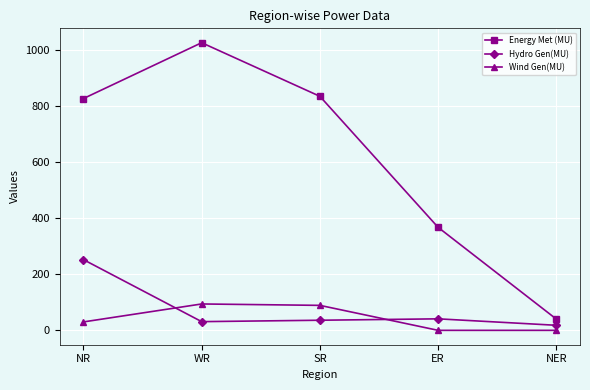

Reading left to right, list all the values displayed in this chart.

Energy Met (MU): NR=826	WR=1025	SR=834	ER=367	NER=40
Hydro Gen(MU): NR=252	WR=31	SR=36	ER=41	NER=18
Wind Gen(MU): NR=30	WR=94	SR=89	ER=0	NER=0